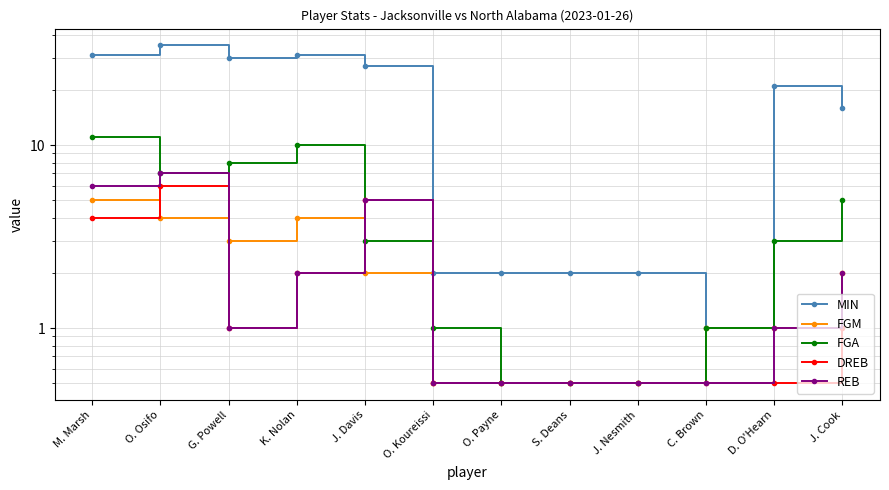

What is the value of the REB point at the 8th from the left?

0.5